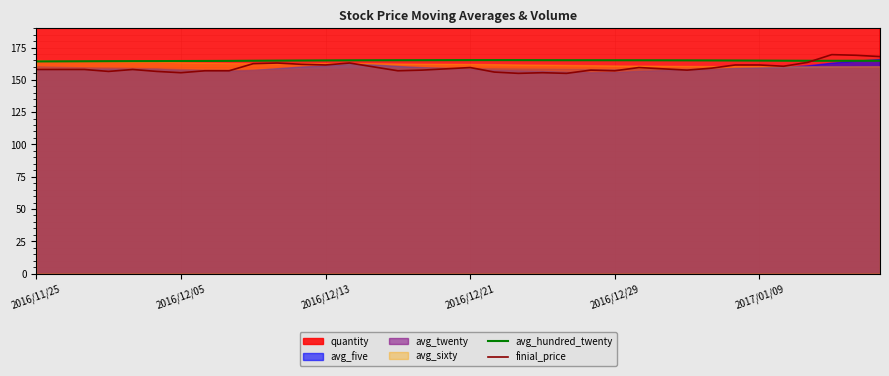

In finial_price, how many points are lower than both neighbors (excluding endpoints)?

9